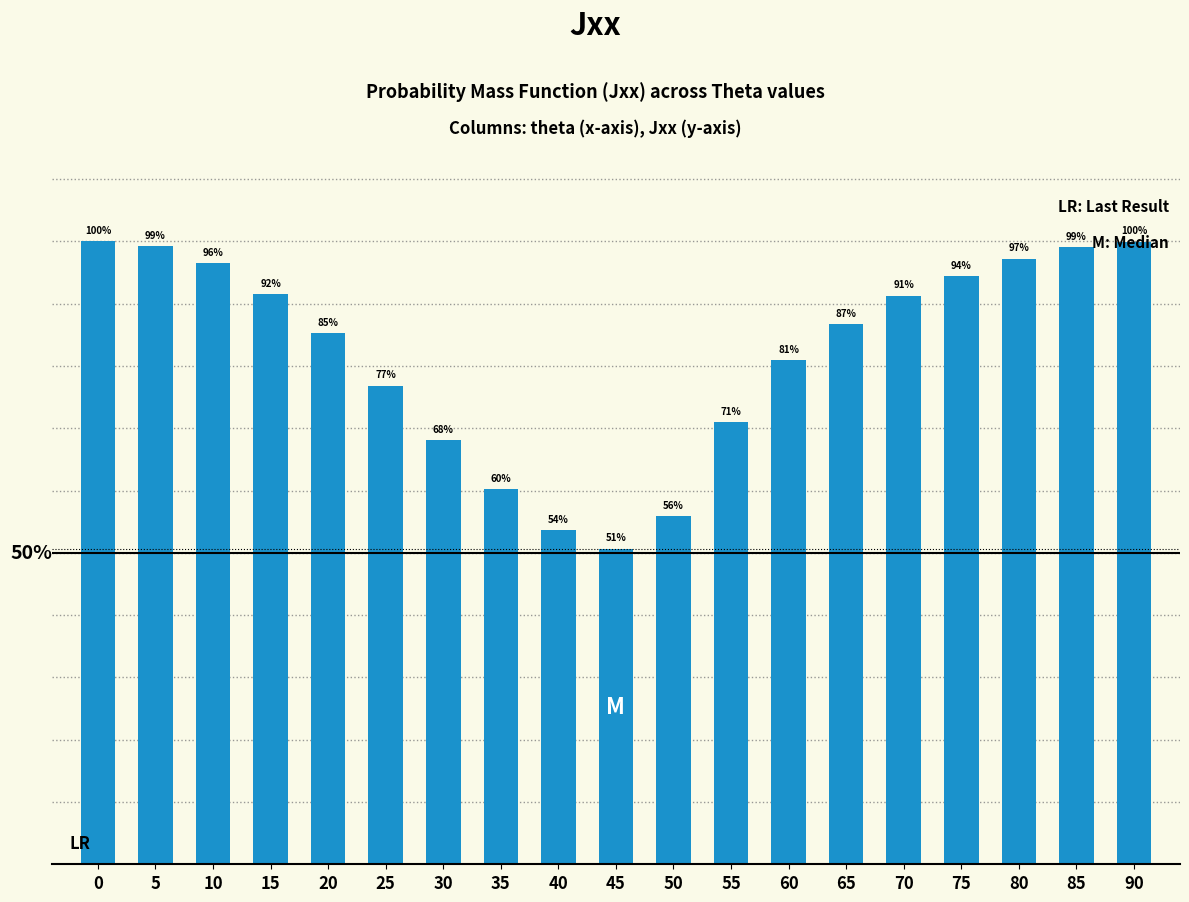

At which category does the chart reach its minimum across all series?

45